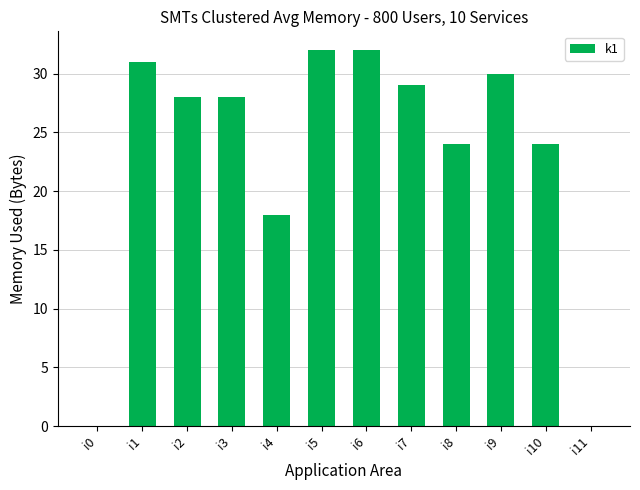

Count the number of categories in the chart.

12